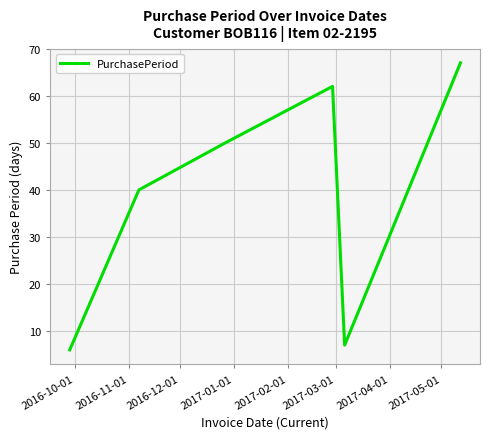

What is the difference between the second highest and minimum values?

56